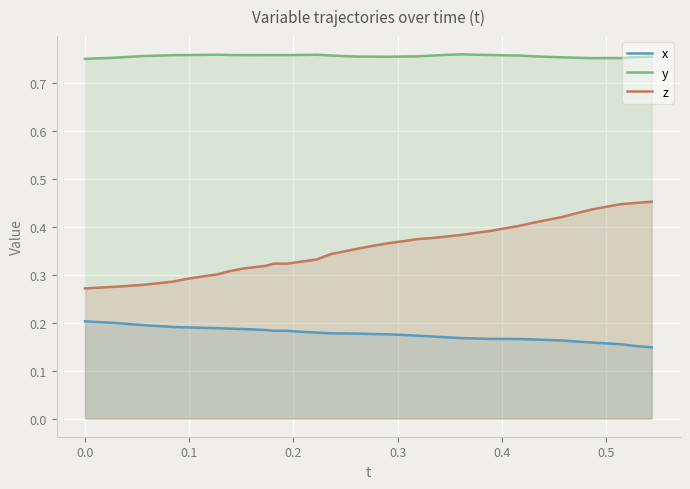

Which series has the largest total across all categories?

y